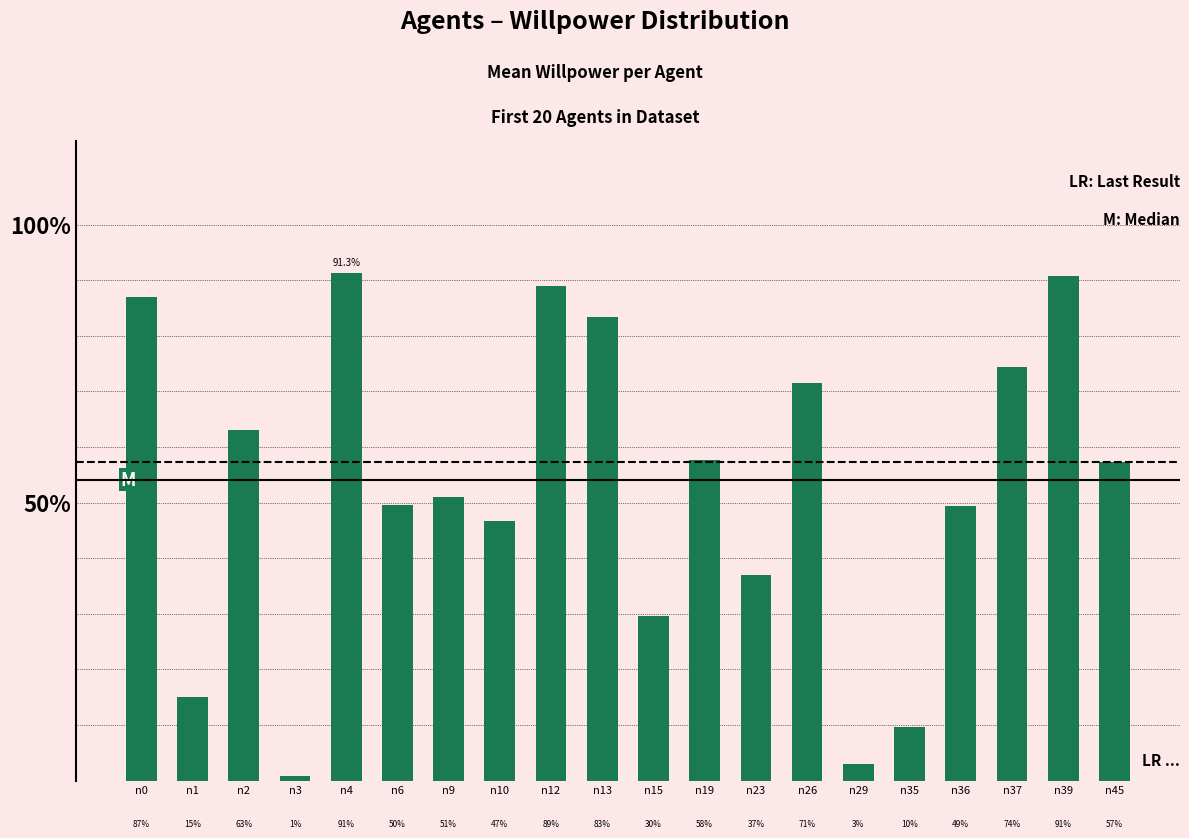

What is the difference between the maximum and minimum values?

0.9